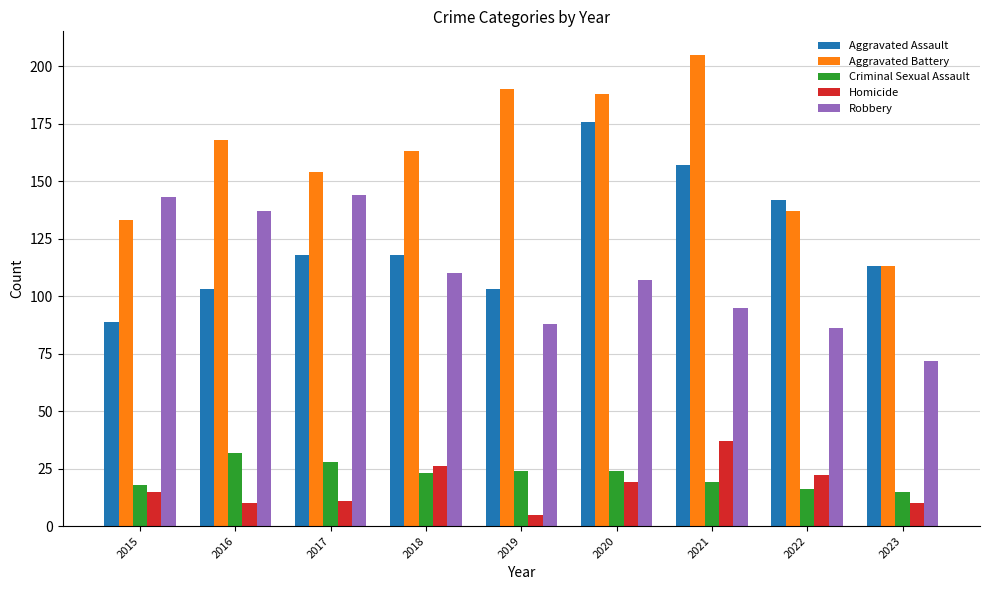

What are all the series names shown in the legend?

Aggravated Assault, Aggravated Battery, Criminal Sexual Assault, Homicide, Robbery